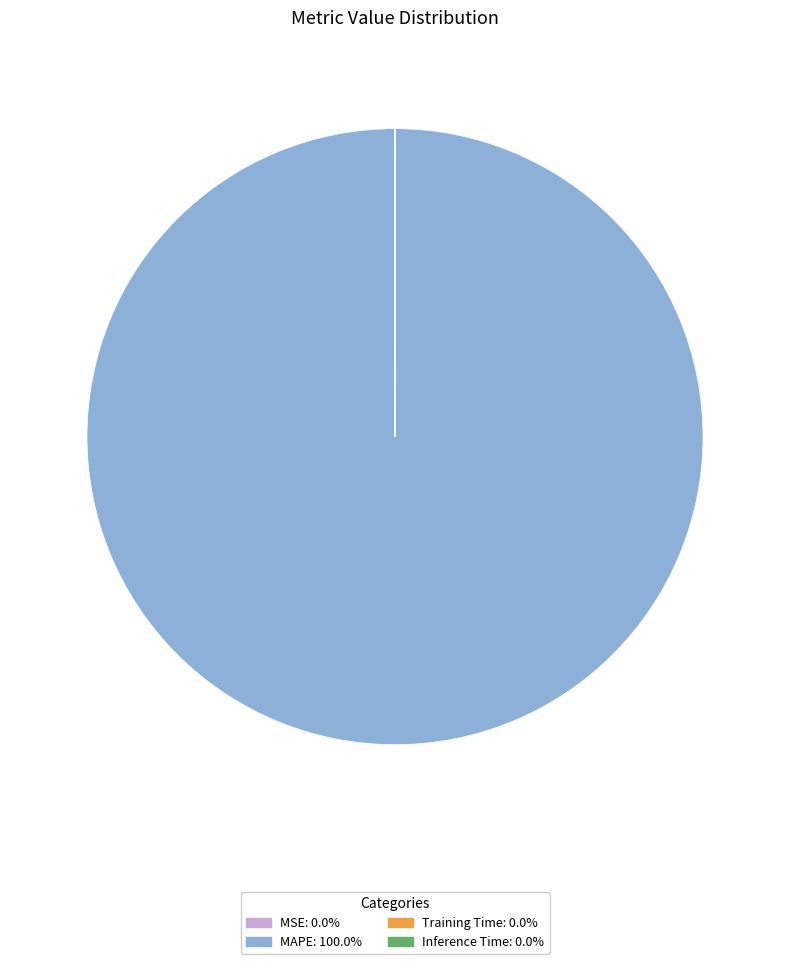

Is there any slice that represents more than half of the pie?

Yes